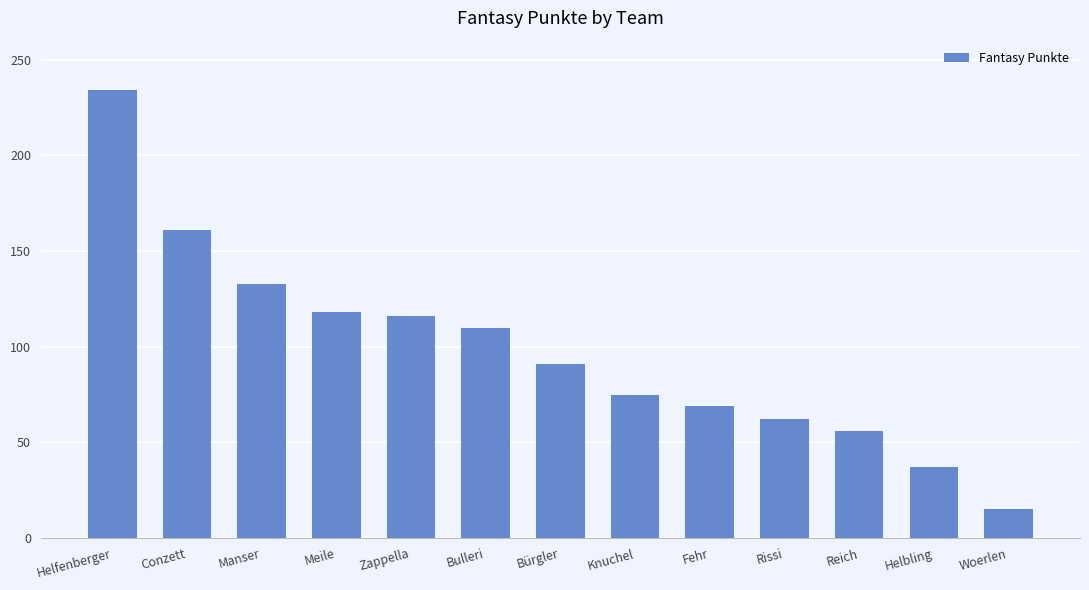

What is the difference between the maximum and second lowest values?

197